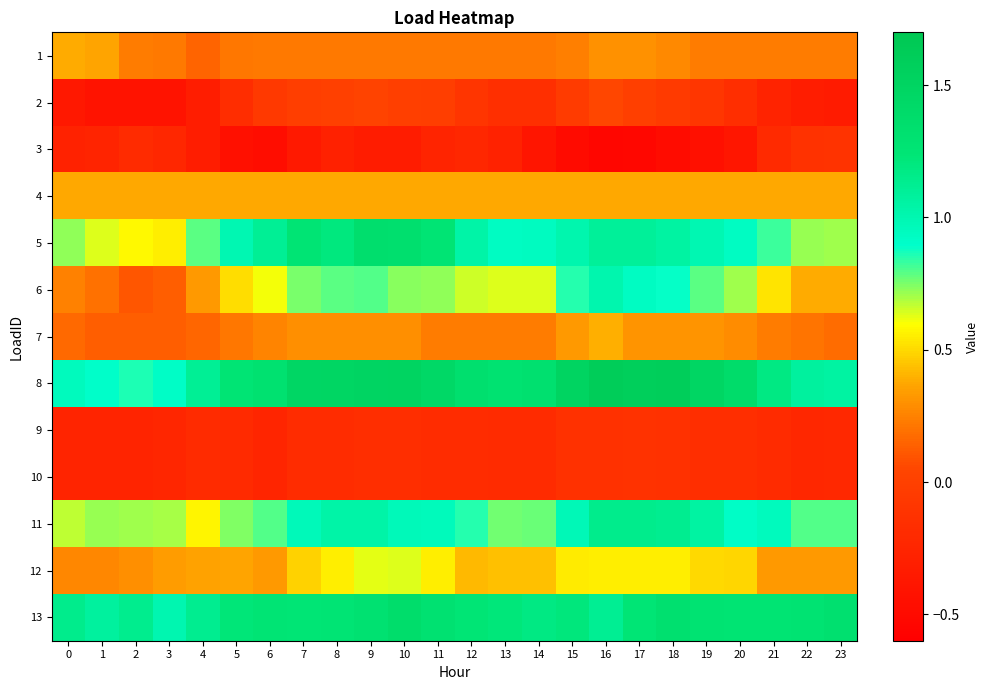

What is the total value across all series at 22?

4.5